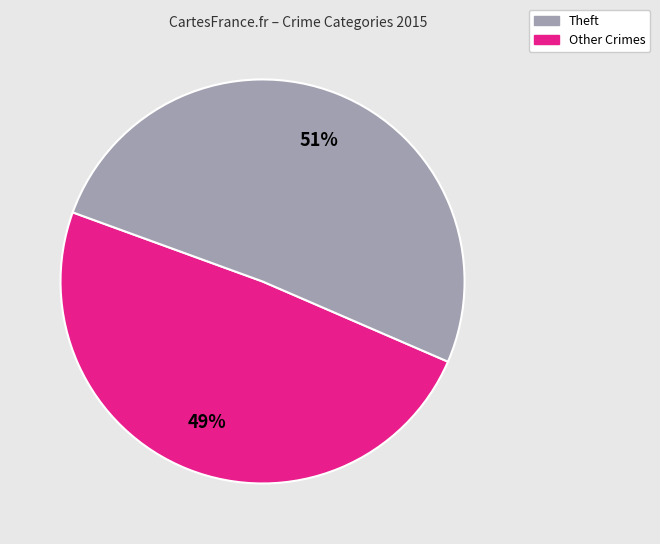

To the nearest percent, what is the average slice percentage?

50%